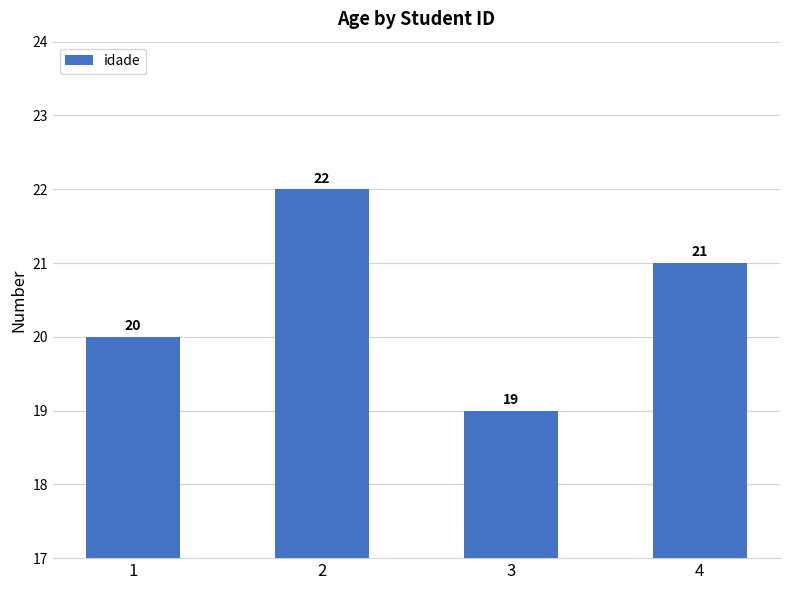

At which category does the chart reach its minimum across all series?

3